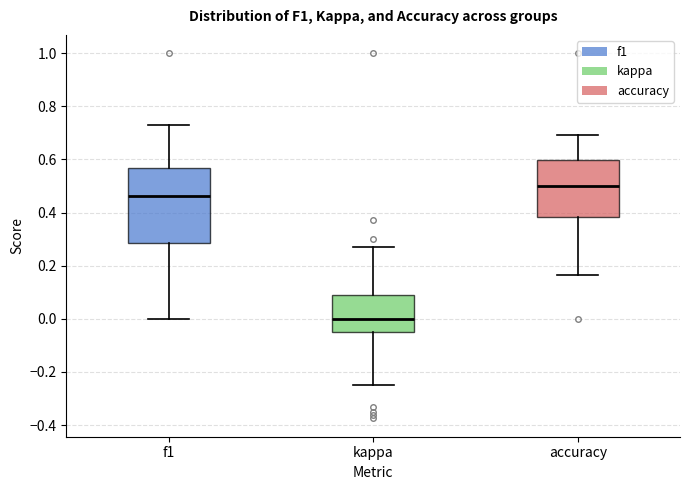

Which box has the lowest median line?

kappa